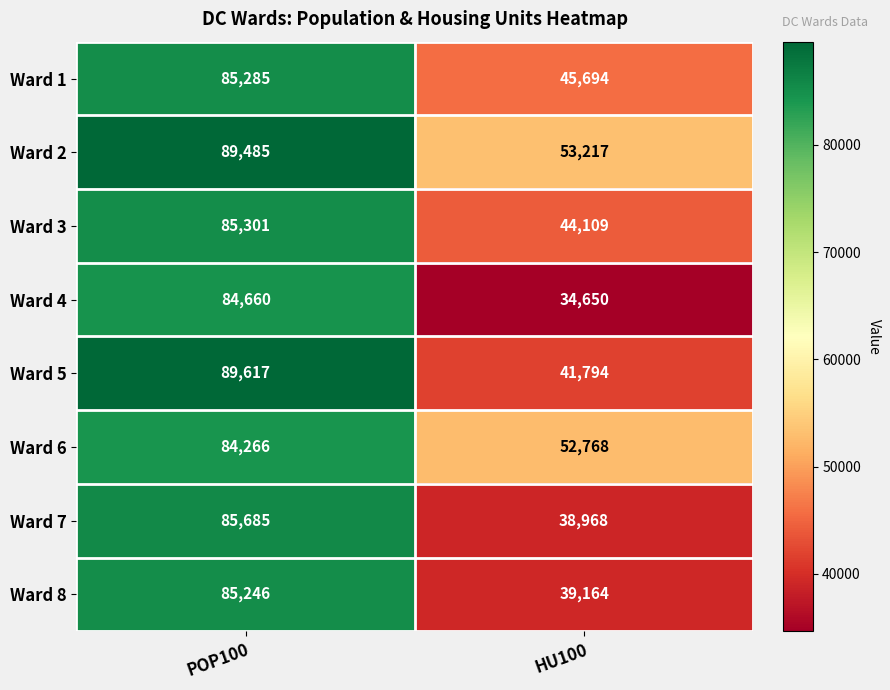

At how many categories does at least one series exceed 39071?

2